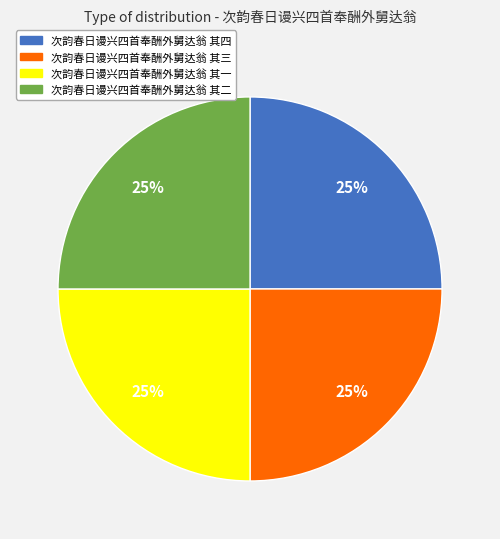

What is the ratio of the value at 次韵春日谩兴四首奉酬外舅达翁 其四 to the value at 次韵春日谩兴四首奉酬外舅达翁 其三?

1.0